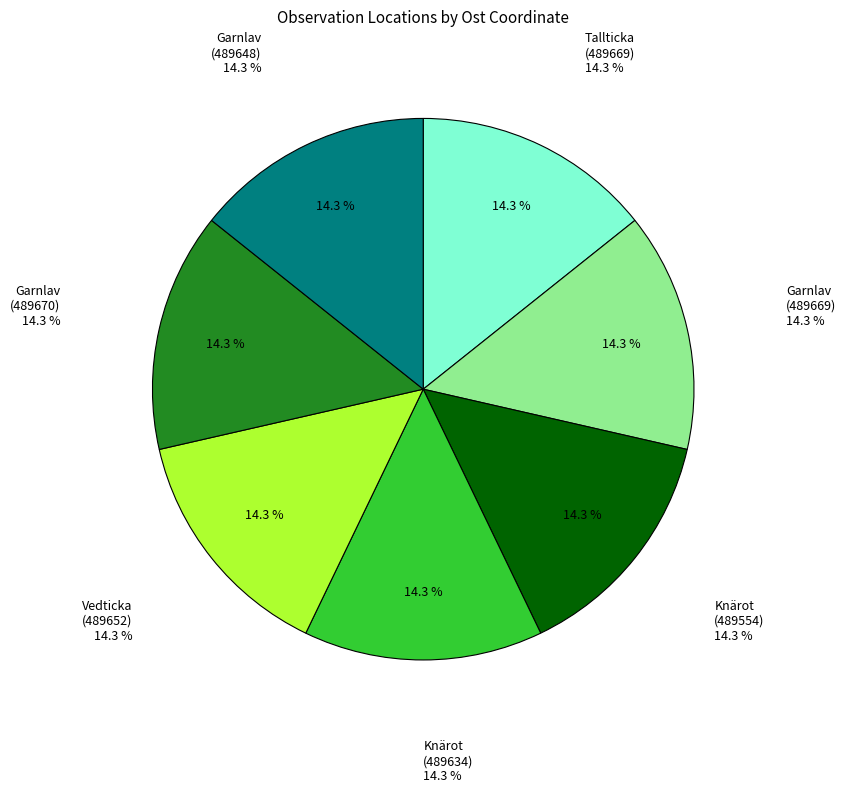

Rank the categories by value from lowest to highest.

Knärot (489554), Knärot (489634), Garnlav (489648), Vedticka (489652), Tallticka (489669), Garnlav (489669), Garnlav (489670)